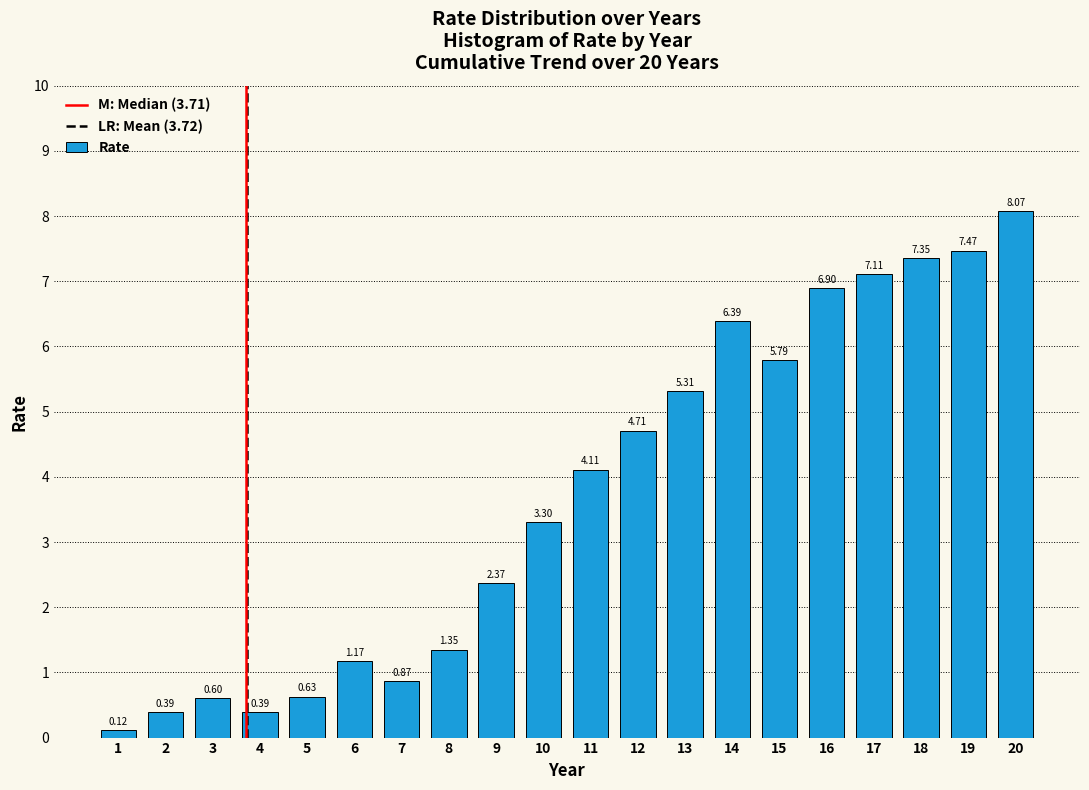

Which has a higher value, 10 or 8?

10